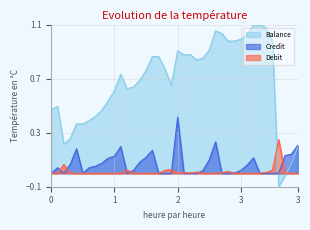

What is the value of the Balance point at the 35th from the left?

1.1